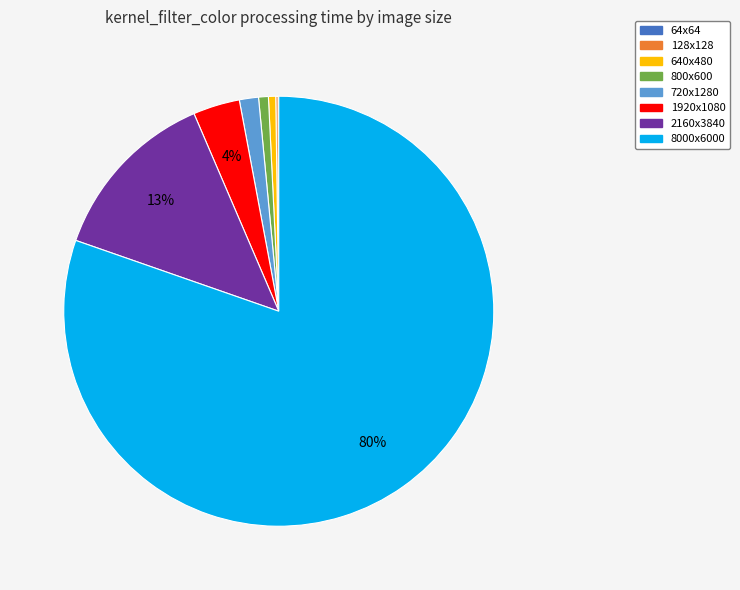

The 1920x1080 slice represents 4% of the pie. True or false?

True